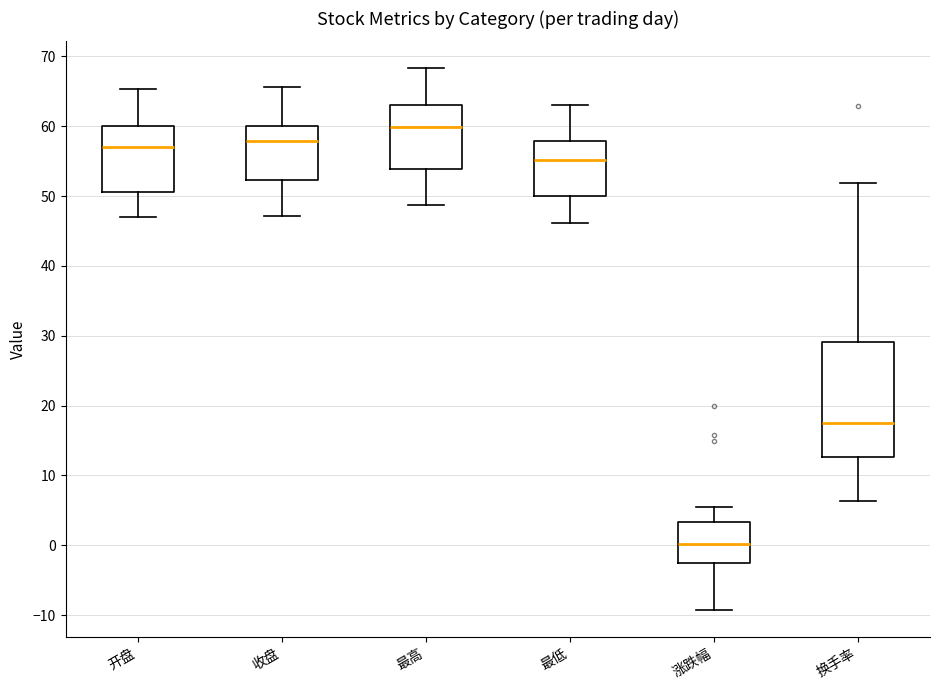

Where is the upper edge of the box for 涨跌幅 on the y-axis? The values are not printed on the chart, so give them approximately, as read against the axis.

3